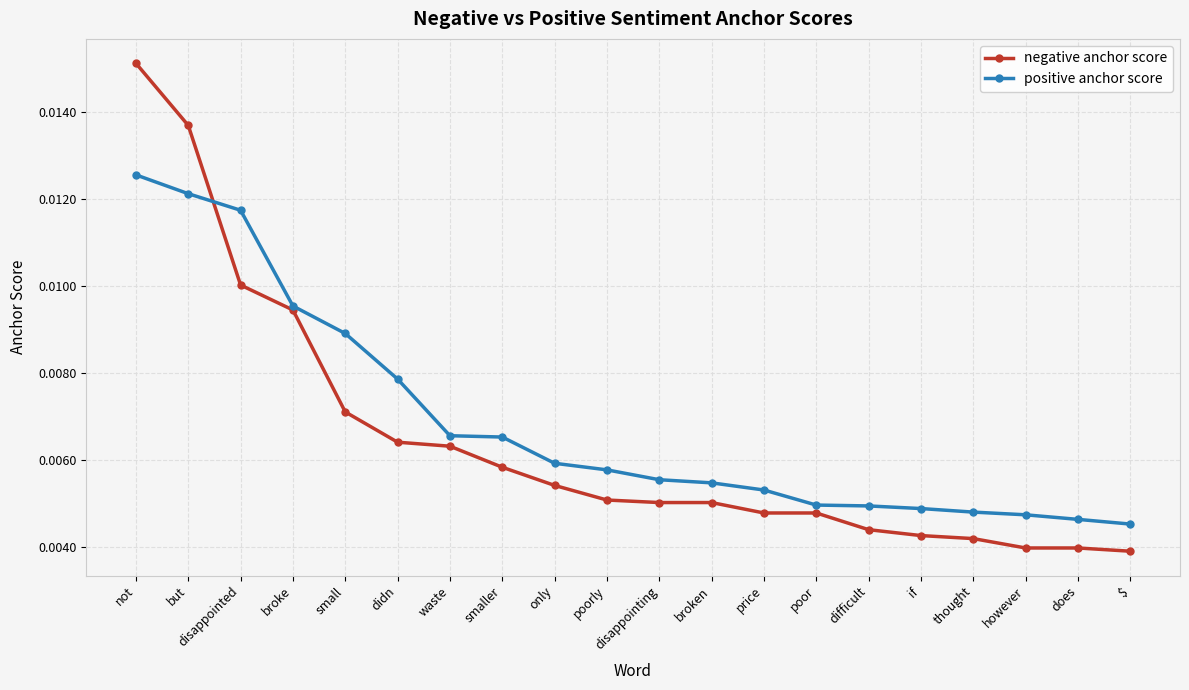

At which category is the sum across all series the highest?

not